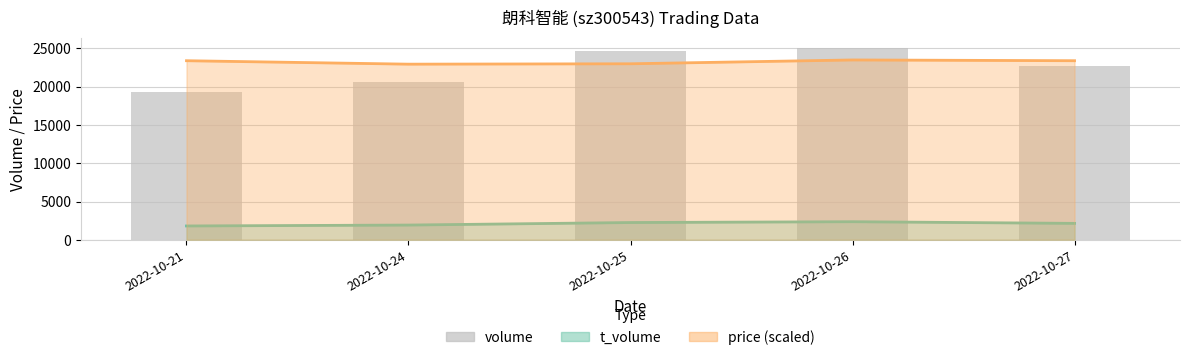

What is the value of the 1st bar from the left?

19365